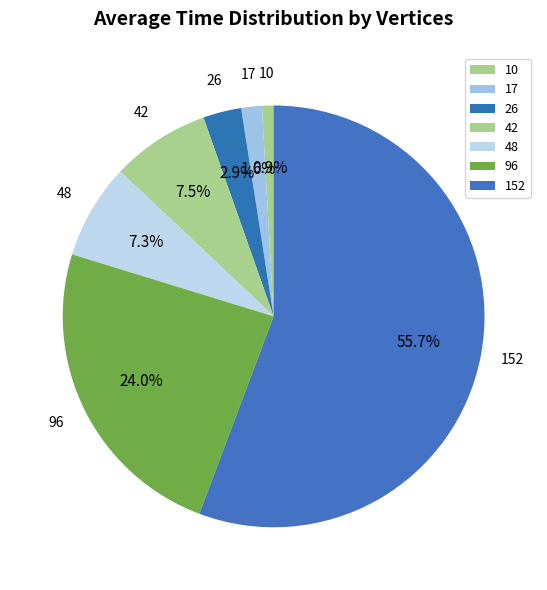

How many segments does this pie chart have?

7